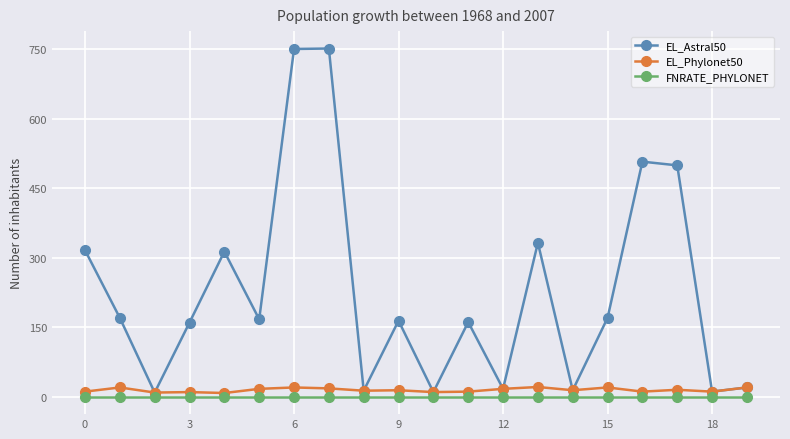

What is the maximum value for EL_Astral50?

751